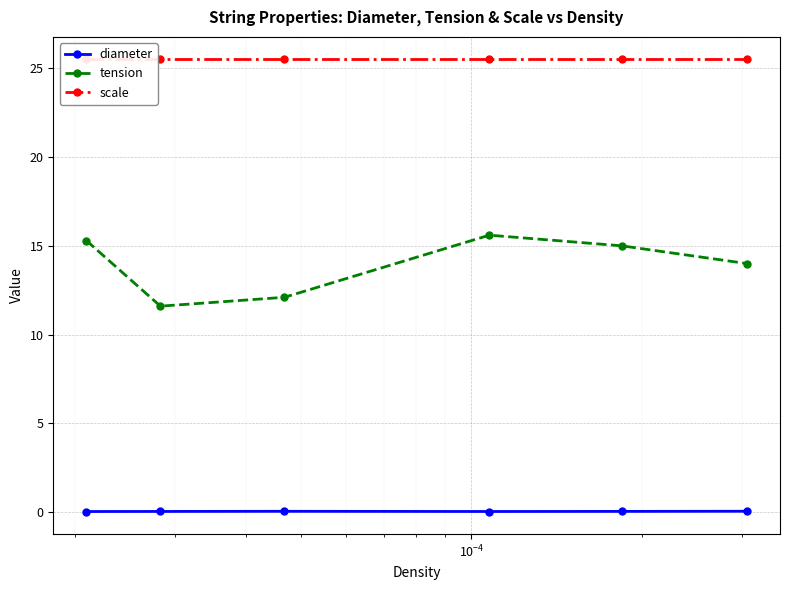

How many interior local valleys does the tension series have?

1